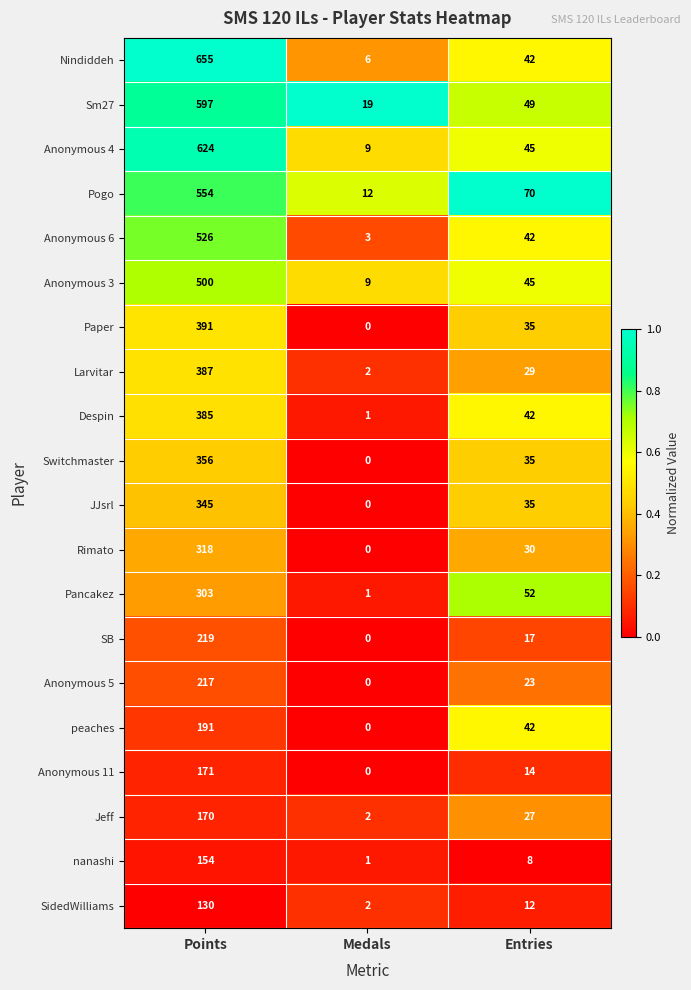

How many series are shown in this chart?

20